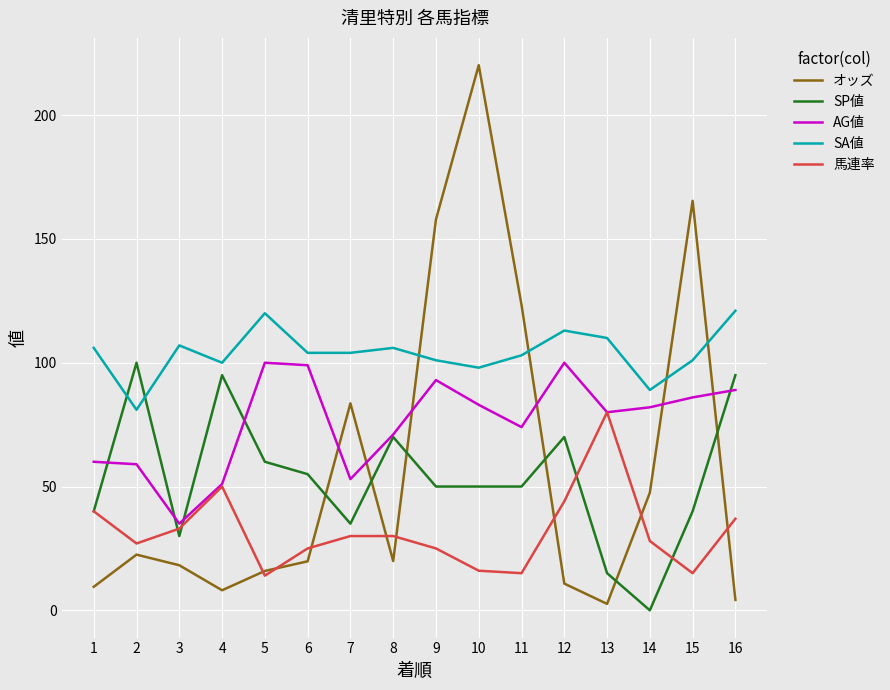

True or false: 馬連率 and オッズ cross at least once.

True